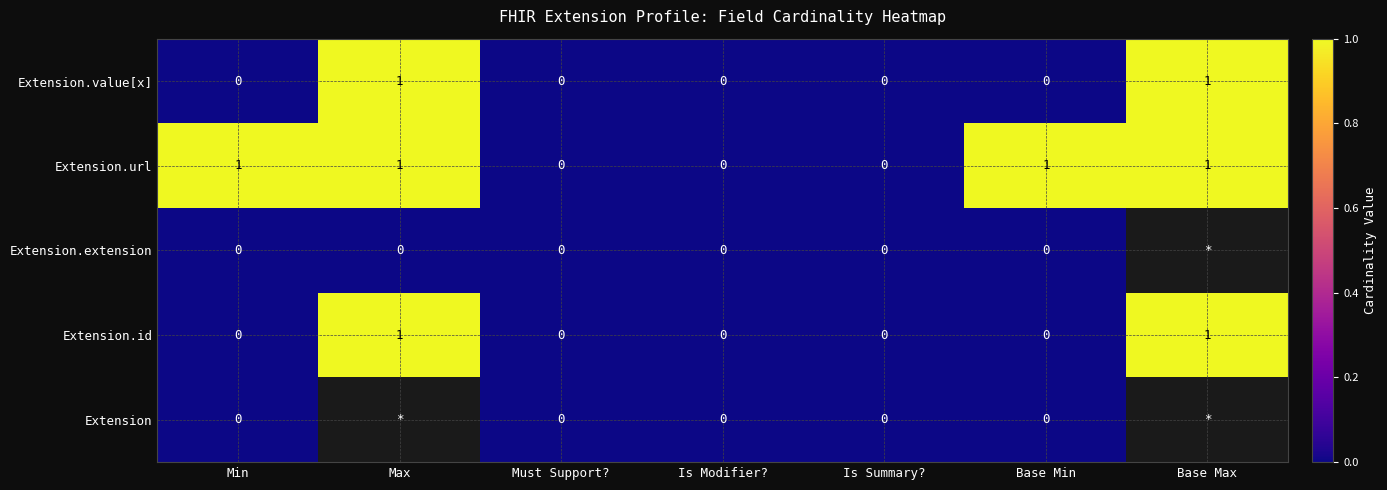

The value of Extension.url at Is Modifier? is 0. True or false?

True